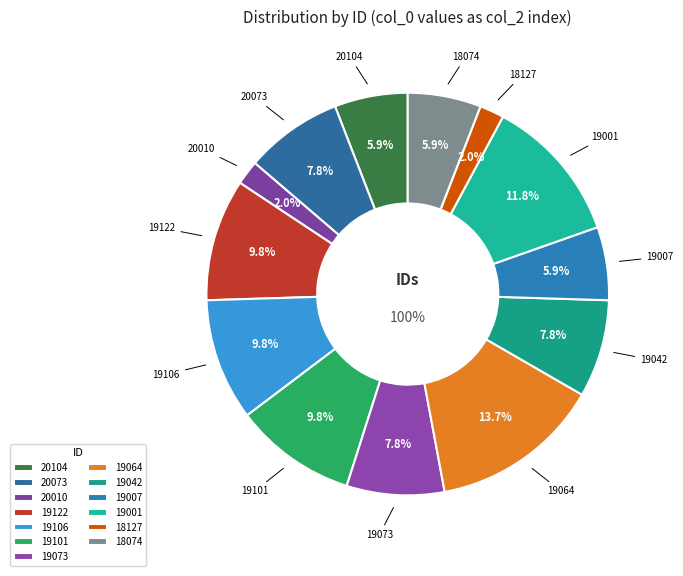

To the nearest percent, what is the difference between the largest and smallest slice percentages?

12%